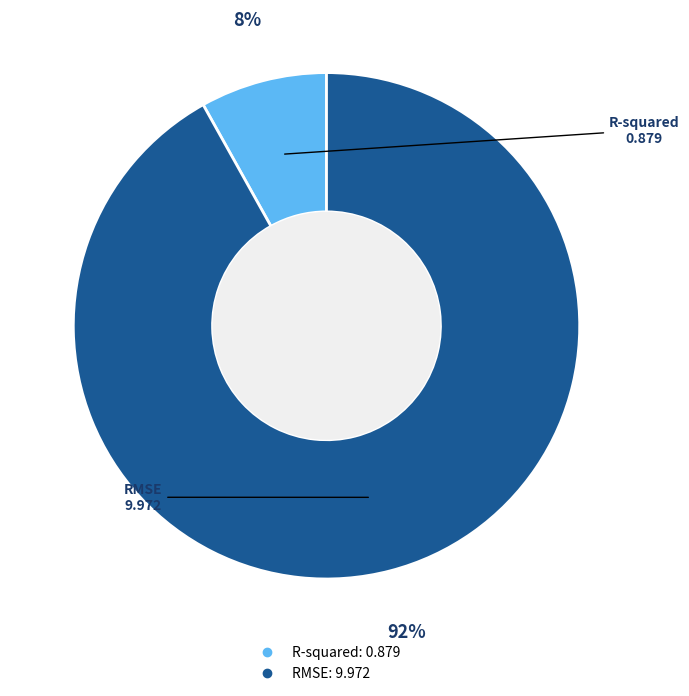

To the nearest percent, what portion does R-squared represent?

8%